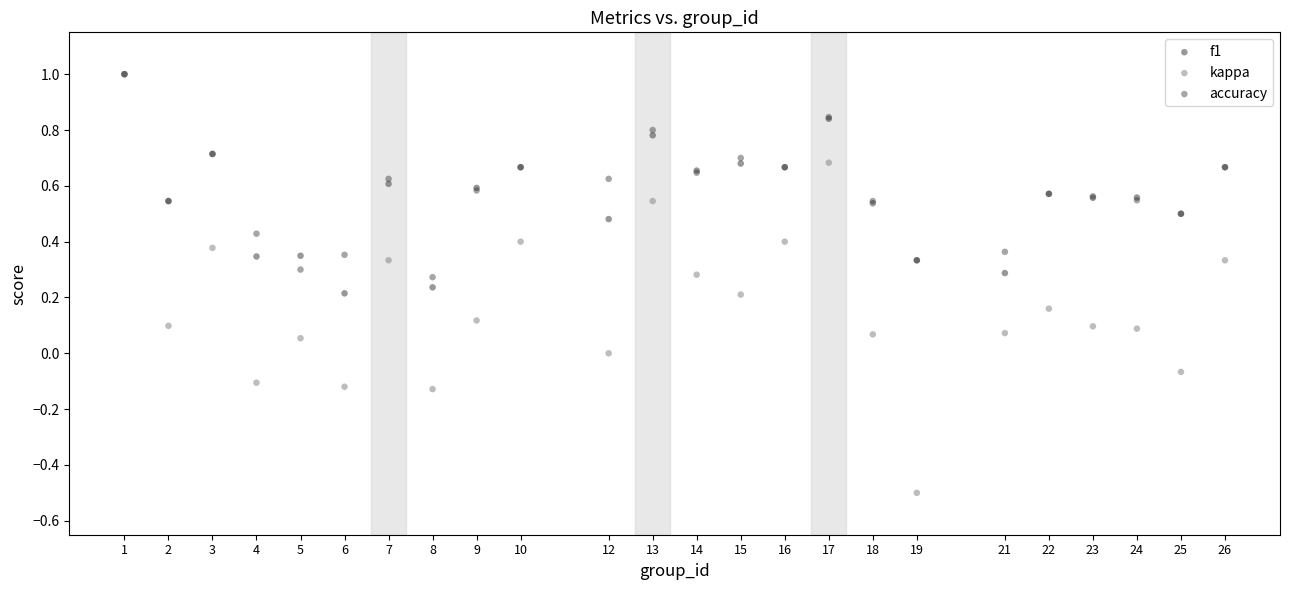

Which series has the widest spread of Y values?

kappa